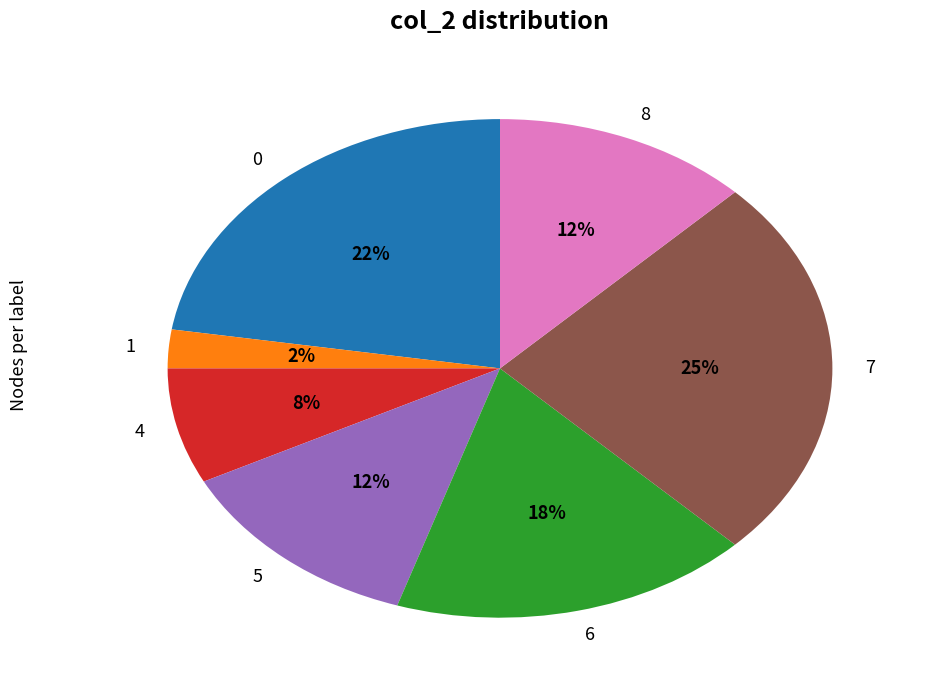

Which has a higher value, 8 or 6?

6